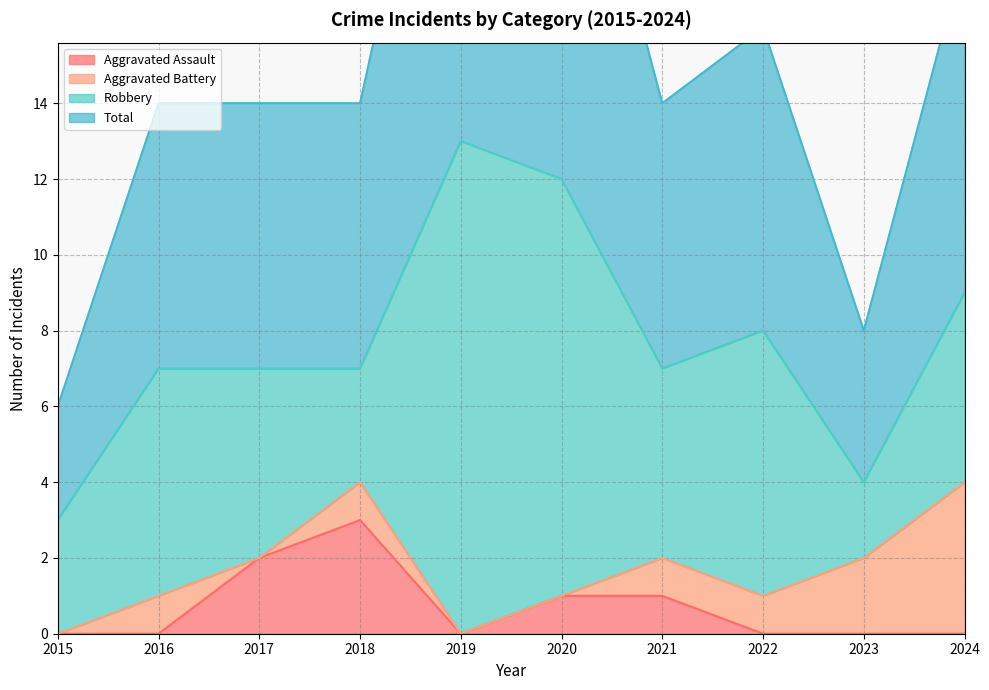

Between 2019 and 2020, which is larger?

2020